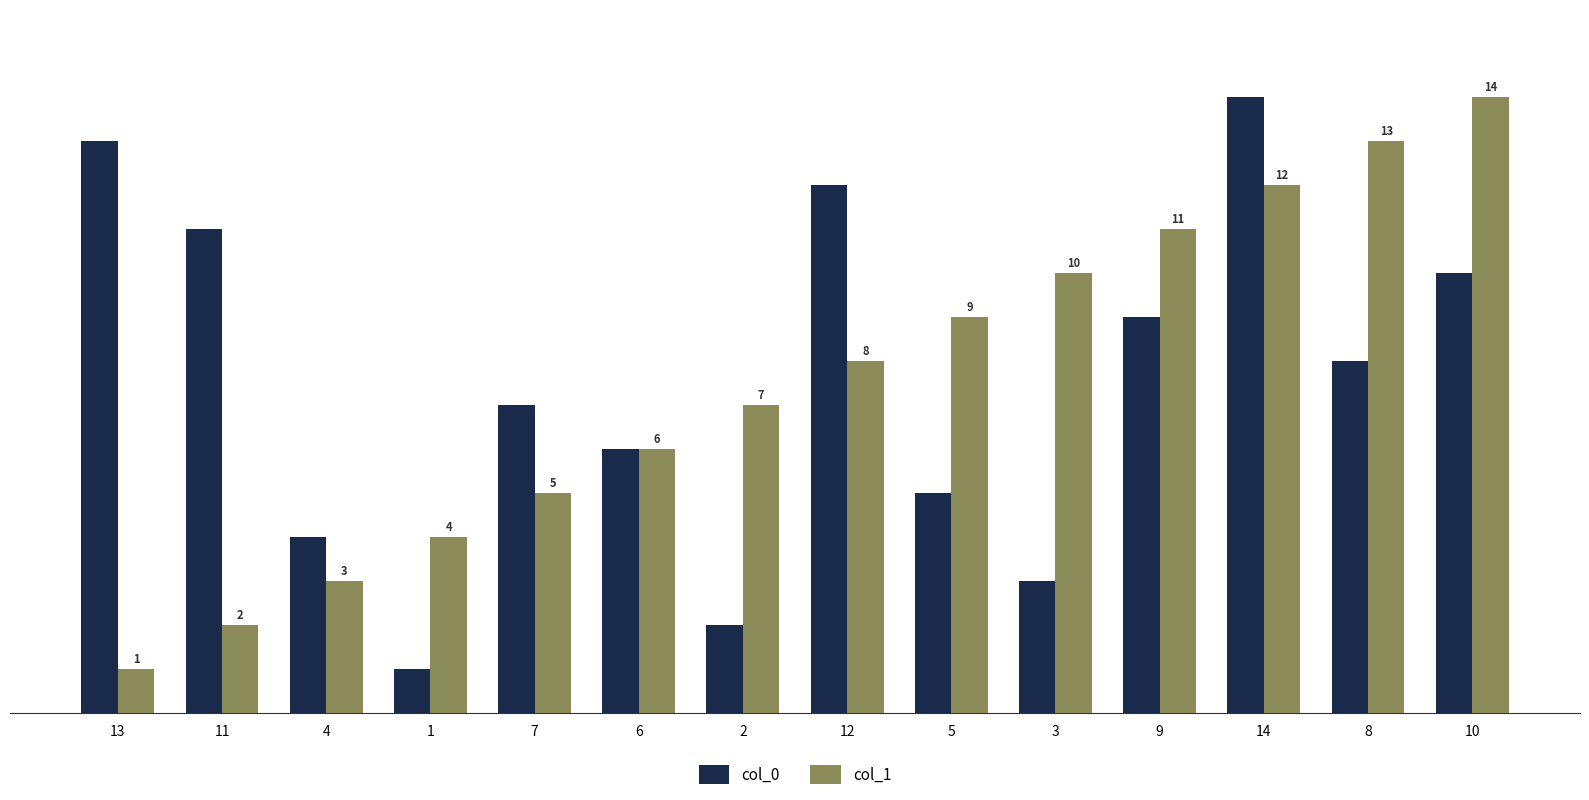

How many series are shown in this chart?

2